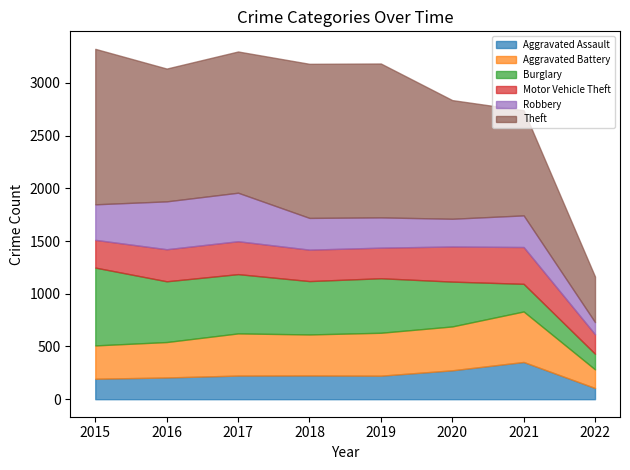

At which category does Aggravated Battery reach its first local valley?

2018